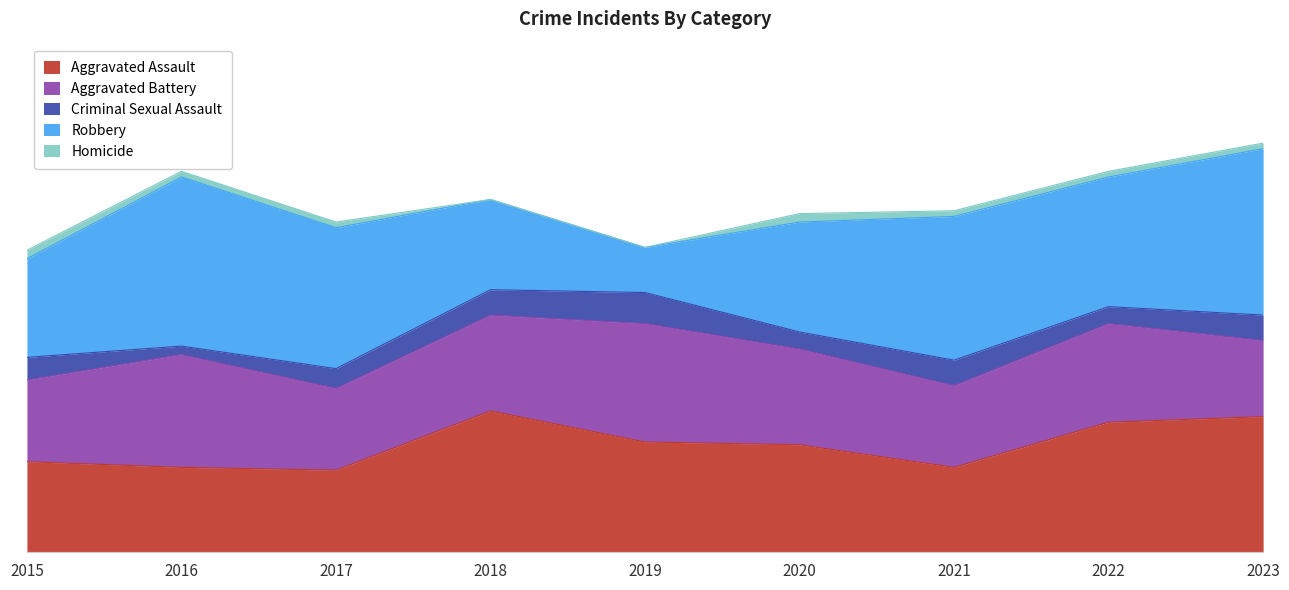

True or false: Aggravated Battery has a value of 52 at 2018.

False